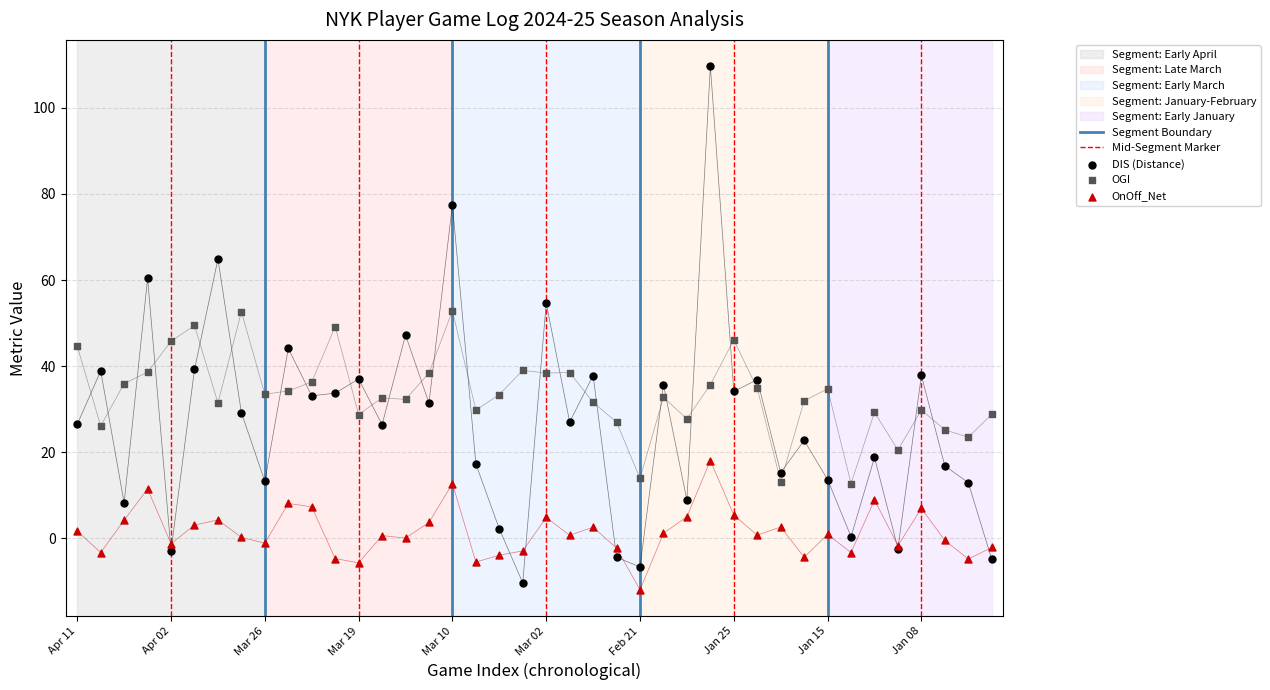

At how many categories does at least one series exceed 24?

35